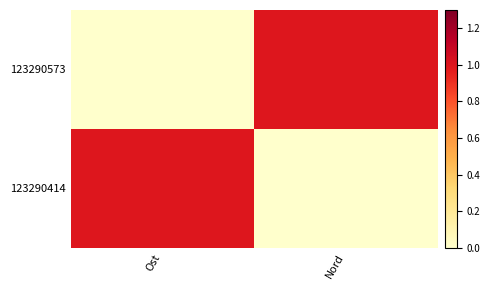

Reading left to right, transcribe all the data shown in this chart.

123290573: Ost=0	Nord=1
123290414: Ost=1	Nord=0